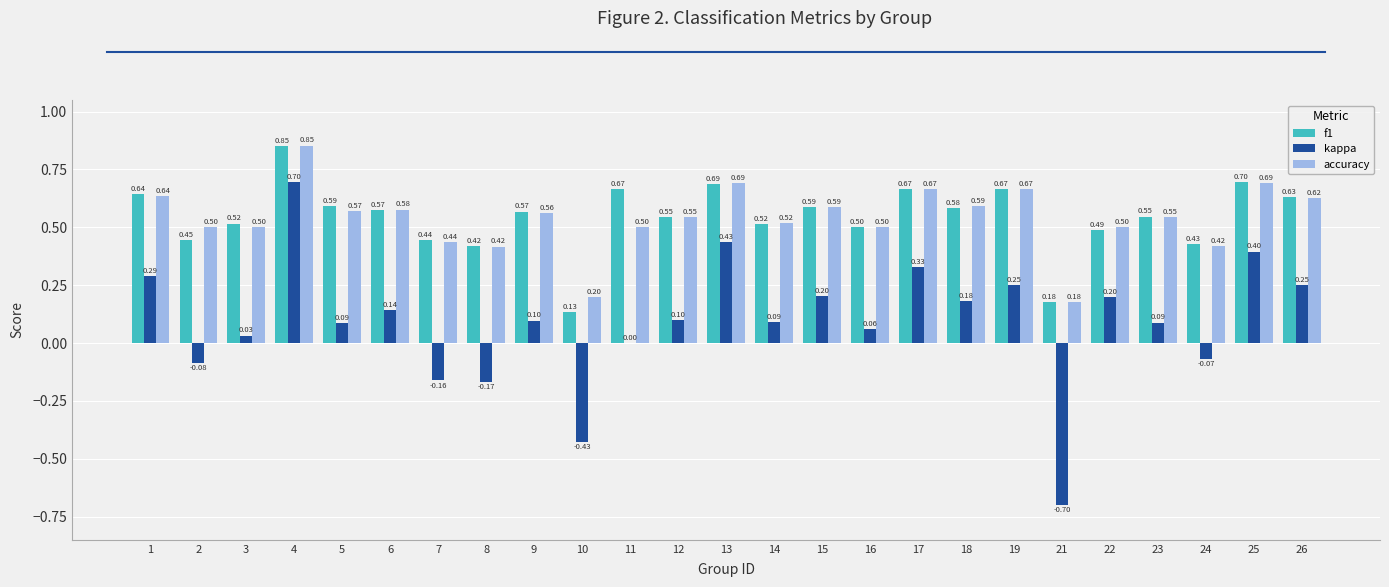

What is the sum of the kappa values at 19 and 1?

0.5